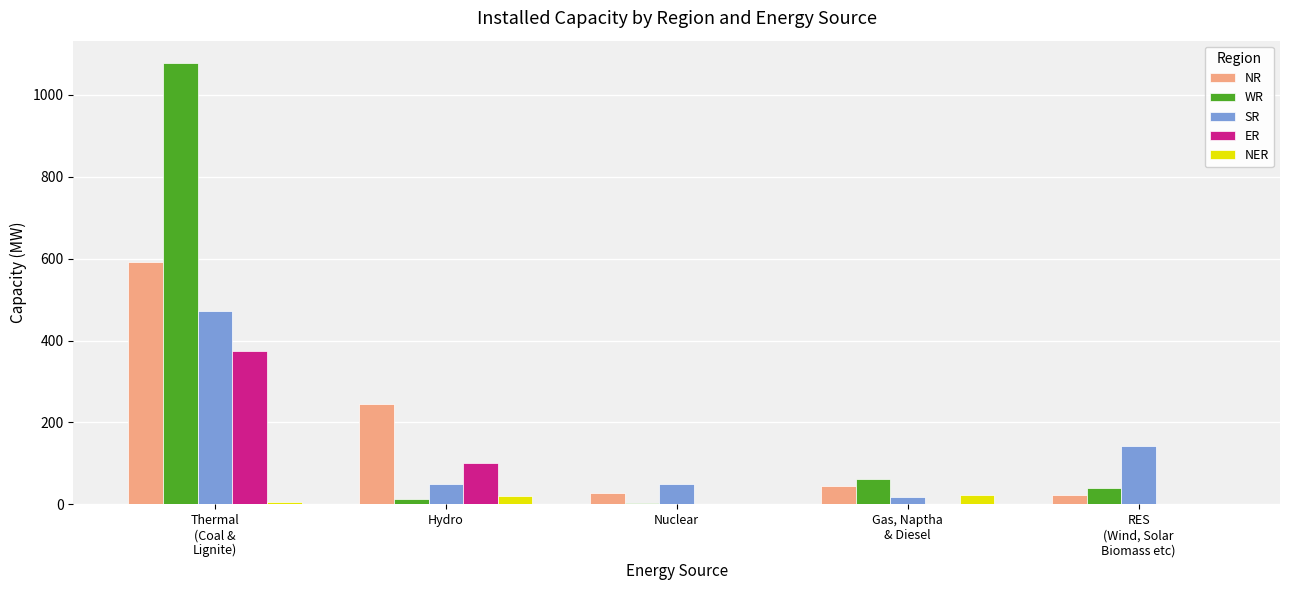

How many groups of bars are there?

5